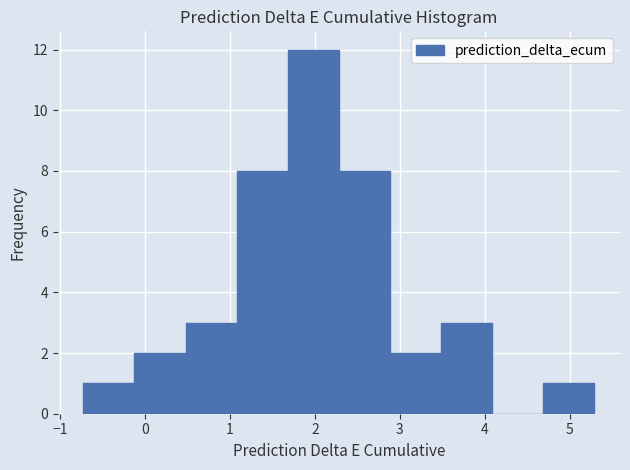

What is the height of the bar covering 3.5 to 4.1 on the x-axis? Neither the bar edges nor the heights are printed on the chart, so give them approximately, as read against the axes.

3